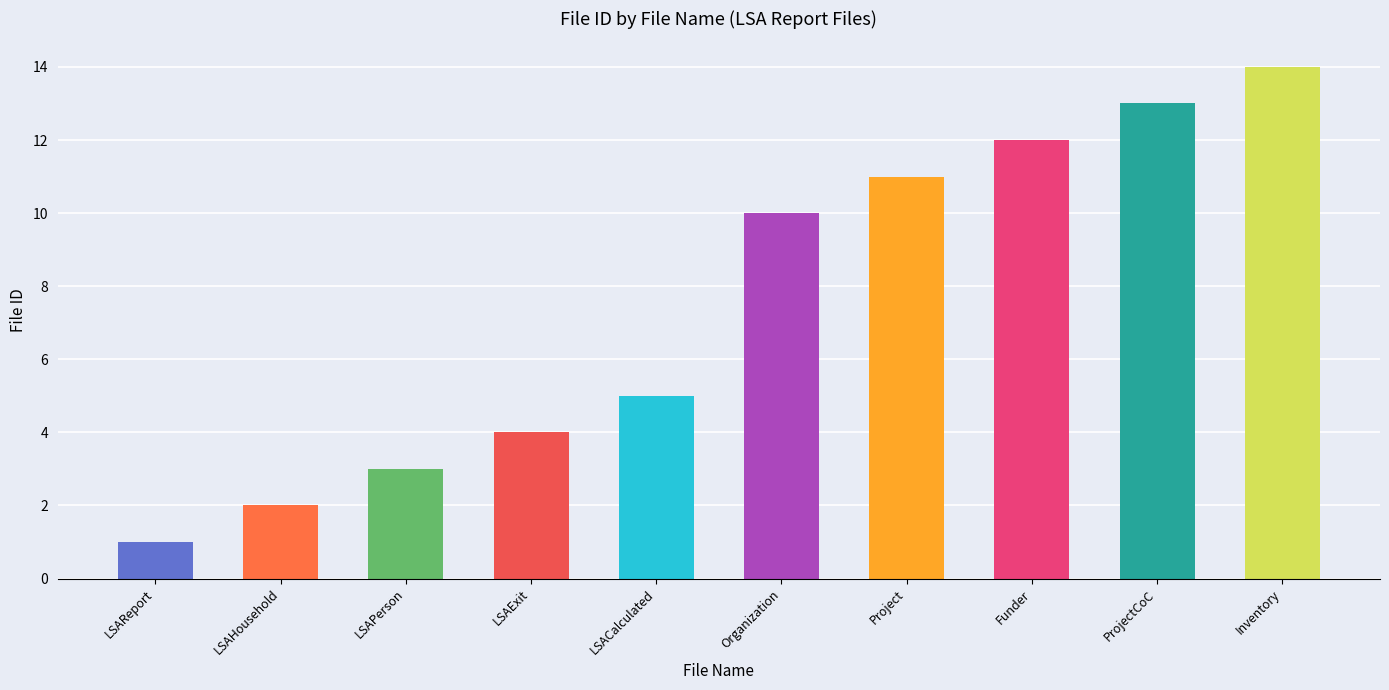

At which label does the data first exceed 10?

Project